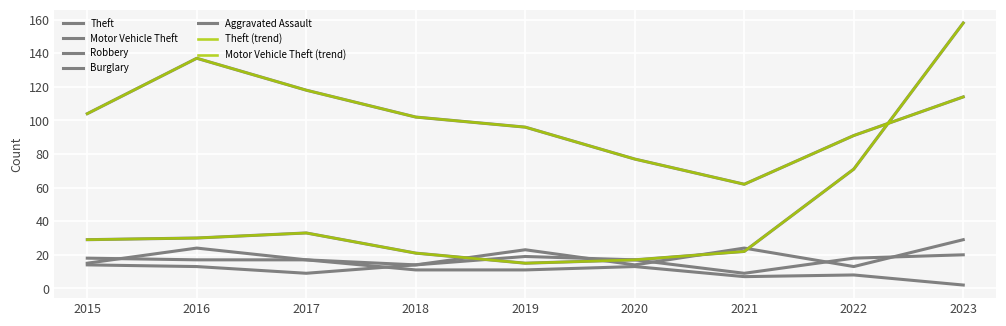

Does the chart have visible grid lines?

Yes